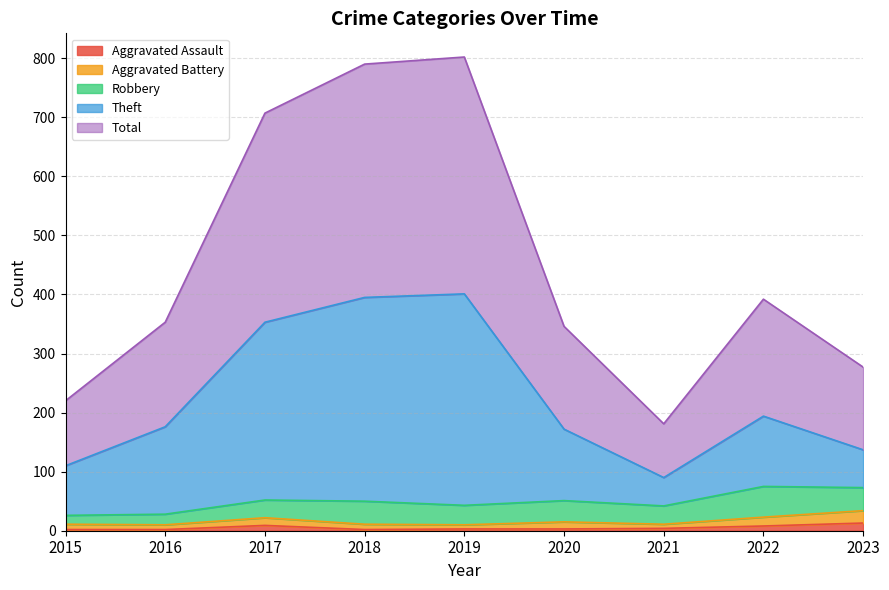

What is the difference between the maximum and minimum values in the Theft series?

311